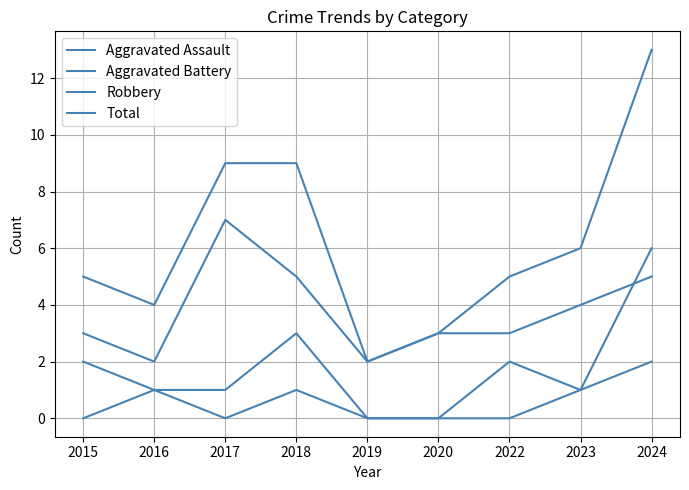

How many lines are shown in the chart?

4